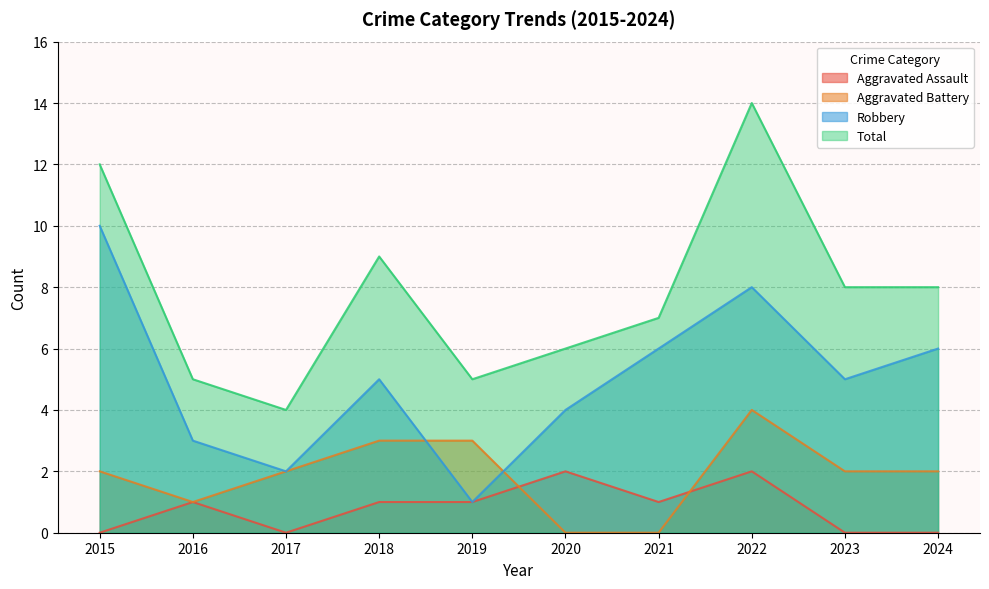

Reading right to left, list all the values displayed in this chart.

Aggravated Assault: 2024=0	2023=0	2022=2	2021=1	2020=2	2019=1	2018=1	2017=0	2016=1	2015=0
Aggravated Battery: 2024=2	2023=2	2022=4	2021=0	2020=0	2019=3	2018=3	2017=2	2016=1	2015=2
Robbery: 2024=6	2023=5	2022=8	2021=6	2020=4	2019=1	2018=5	2017=2	2016=3	2015=10
Total: 2024=8	2023=8	2022=14	2021=7	2020=6	2019=5	2018=9	2017=4	2016=5	2015=12